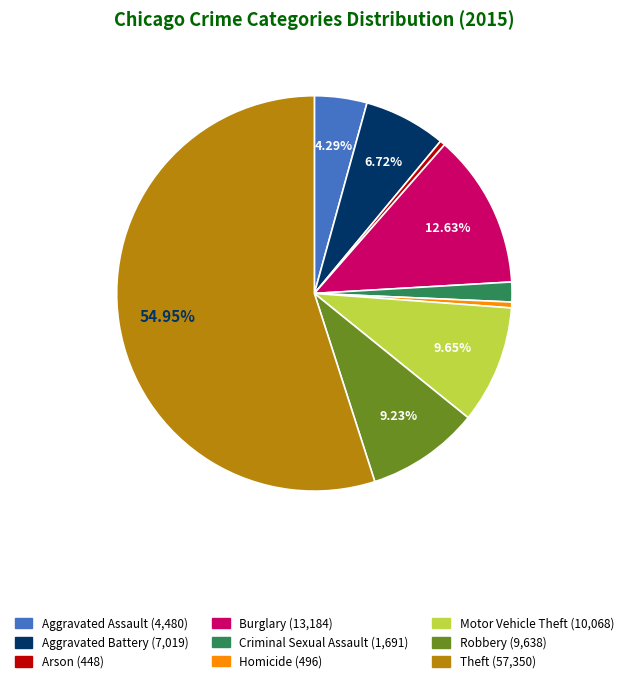

To the nearest percent, what percentage of the pie is Aggravated Assault?

4%